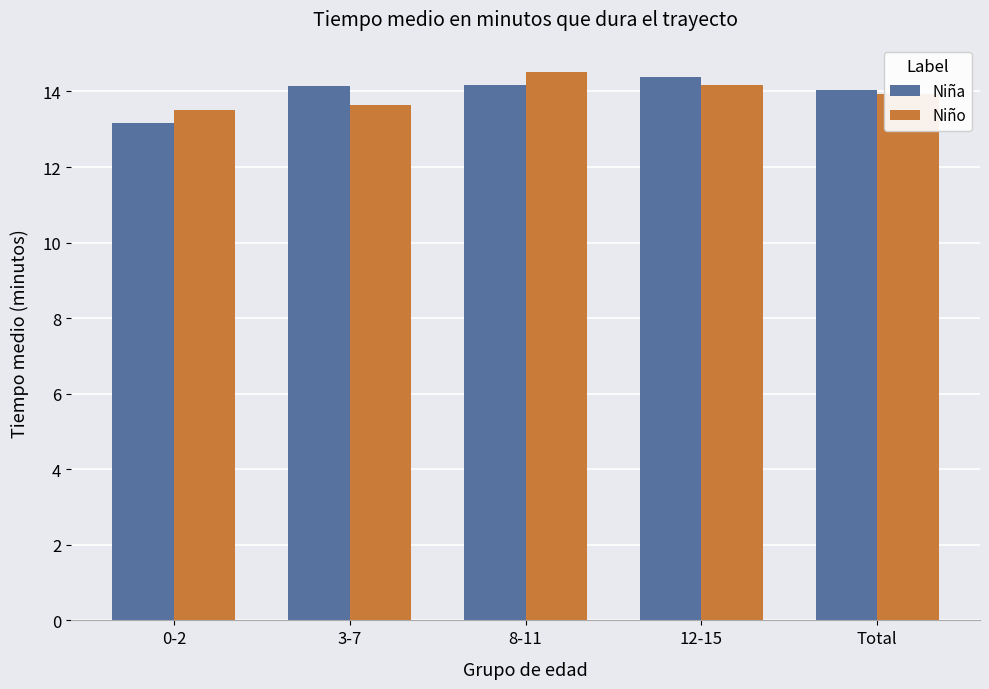

Is the value of Niña at 0-2 greater than the value of Niño at 3-7?

No